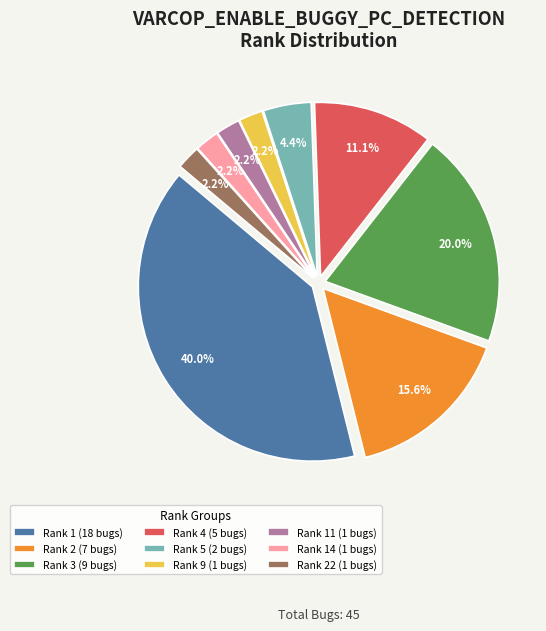

What is the largest slice in the pie chart?

Rank 1 (18 bugs)